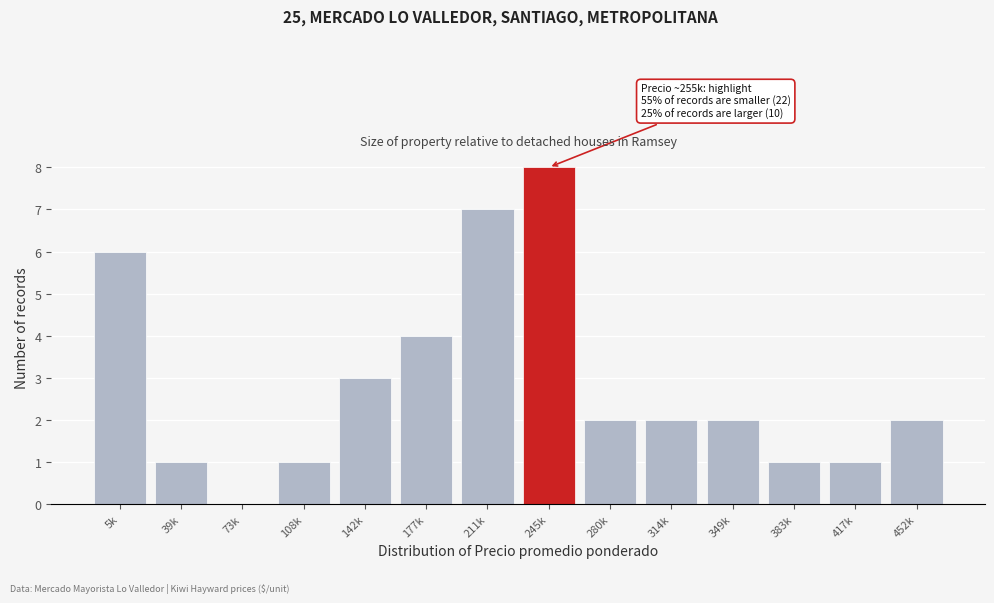

Reading left to right, list all the values displayed in this chart.

5k=6	39k=1	73k=0	108k=1	142k=3	177k=4	211k=7	245k=8	280k=2	314k=2	349k=2	383k=1	417k=1	452k=2